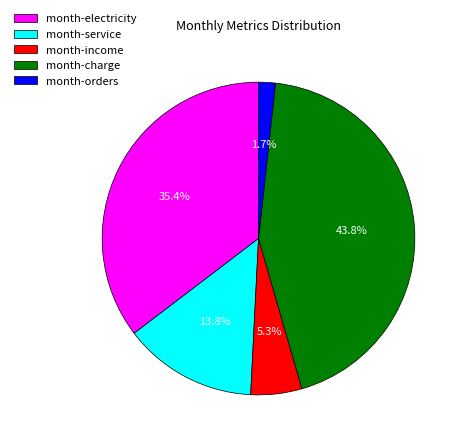

Which slice is the smallest?

month-orders